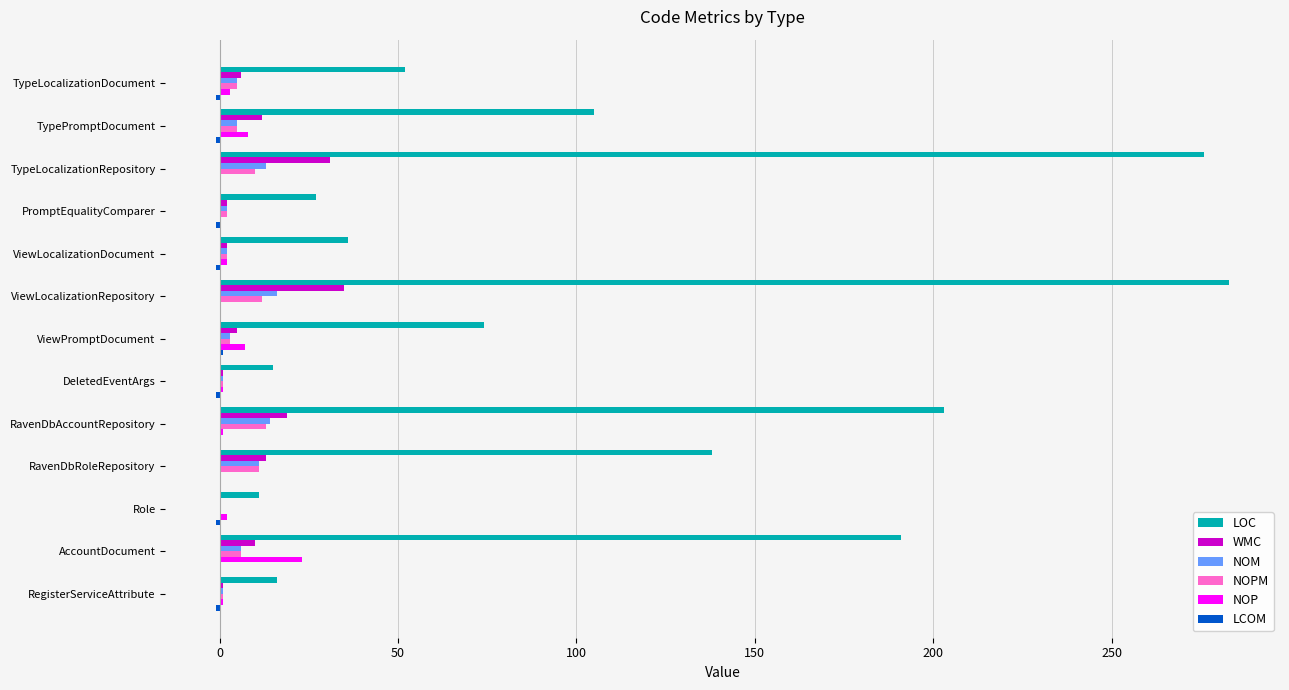

What is the sum of all LOC values?

1427.0